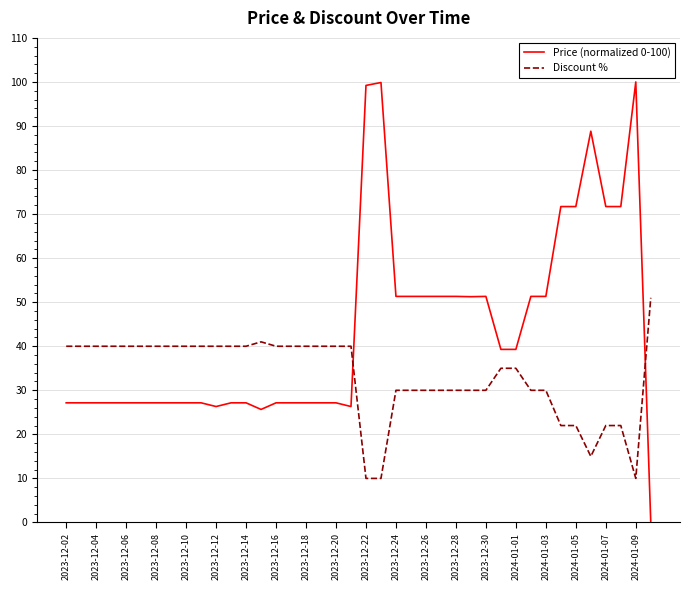

What is the maximum value for Discount %?

51.0